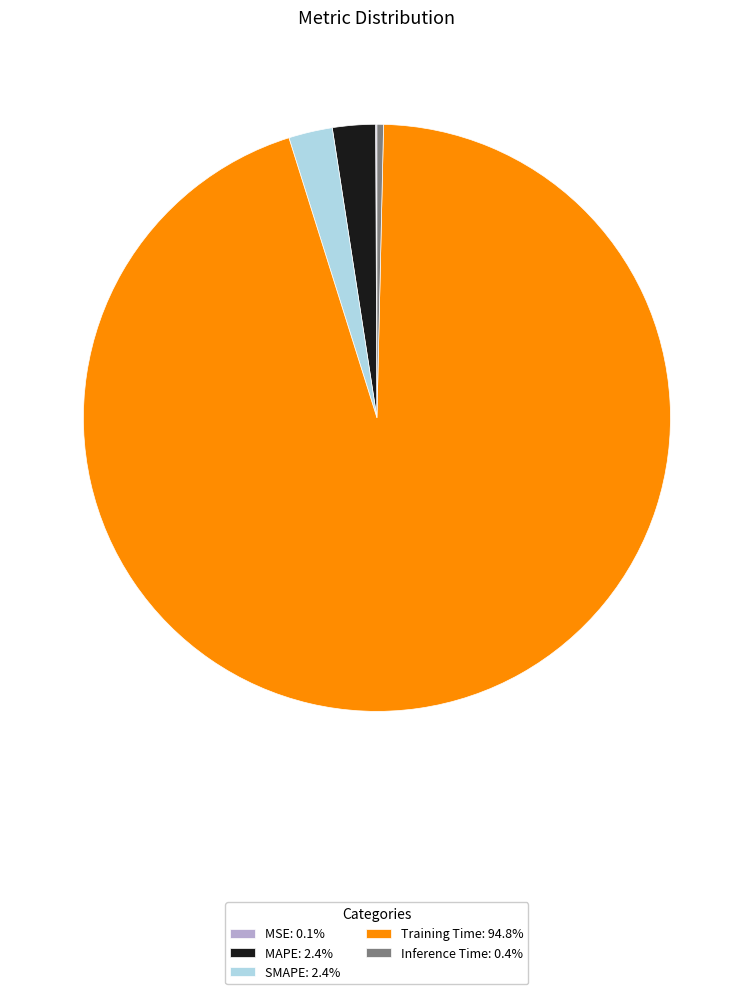

Combined, do SMAPE: 2.4% and Training Time: 94.8% account for over 50%?

Yes